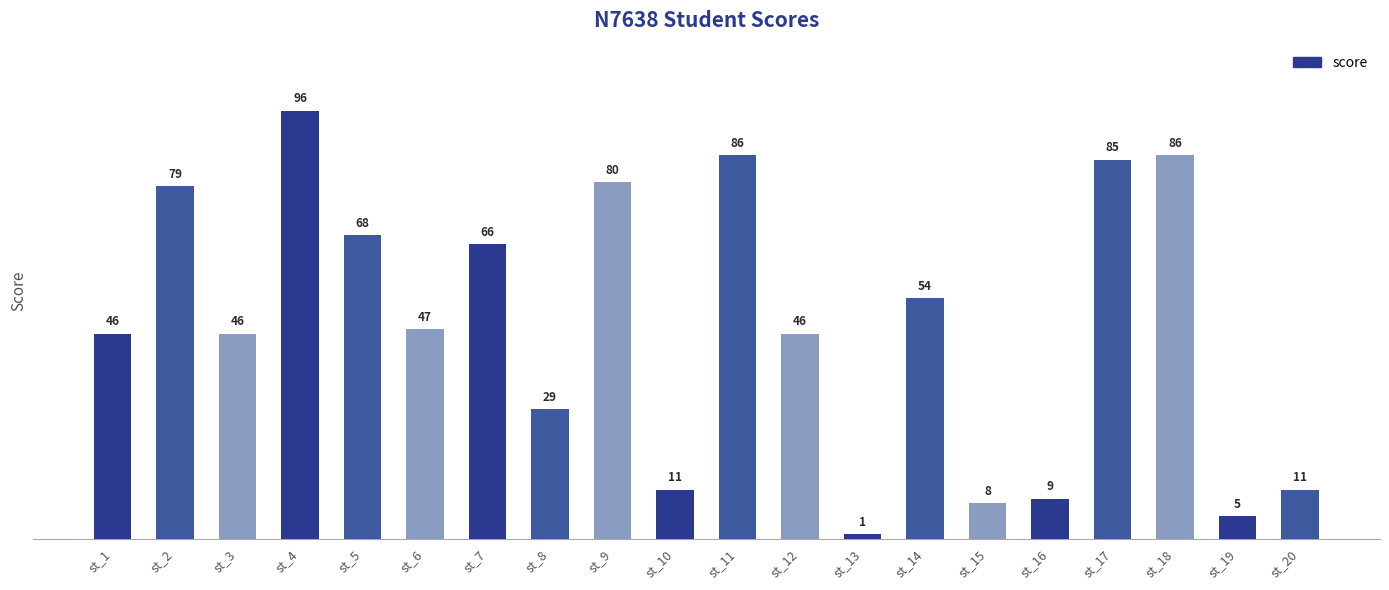

Are the bars horizontal?

No